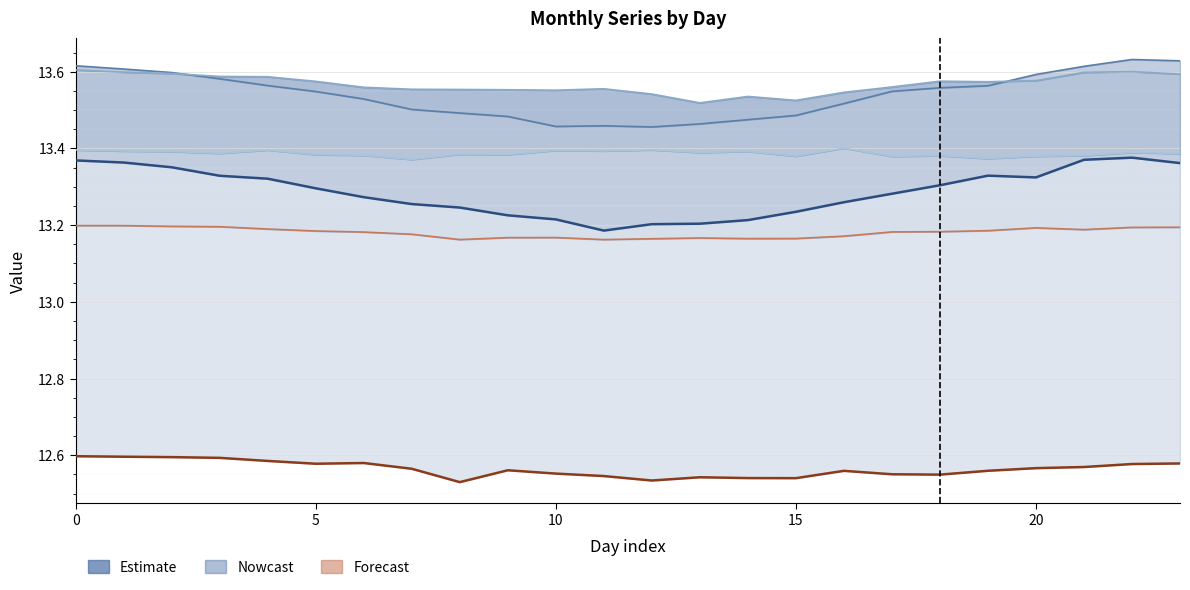

What is the smallest value displayed?

12.5